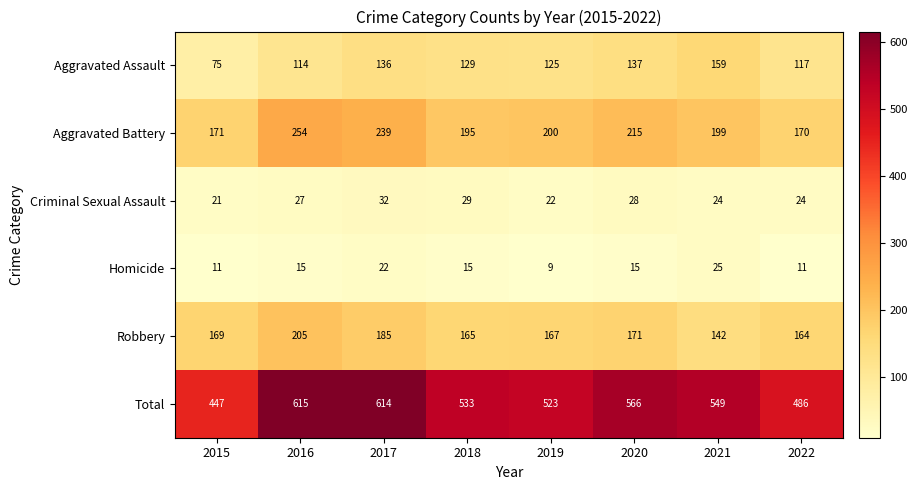

Which category has the lowest value in the Criminal Sexual Assault series?

2015